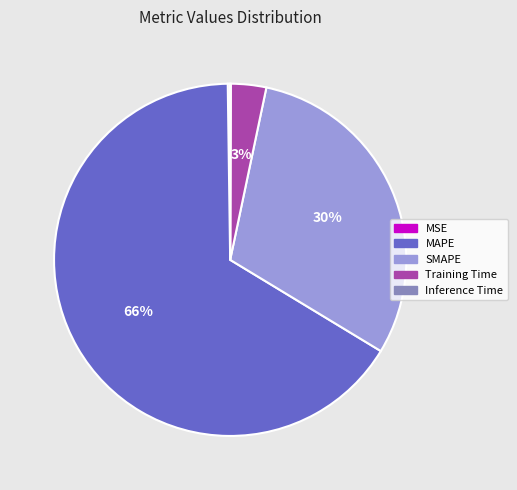

Which slice represents more than half of the pie?

MAPE